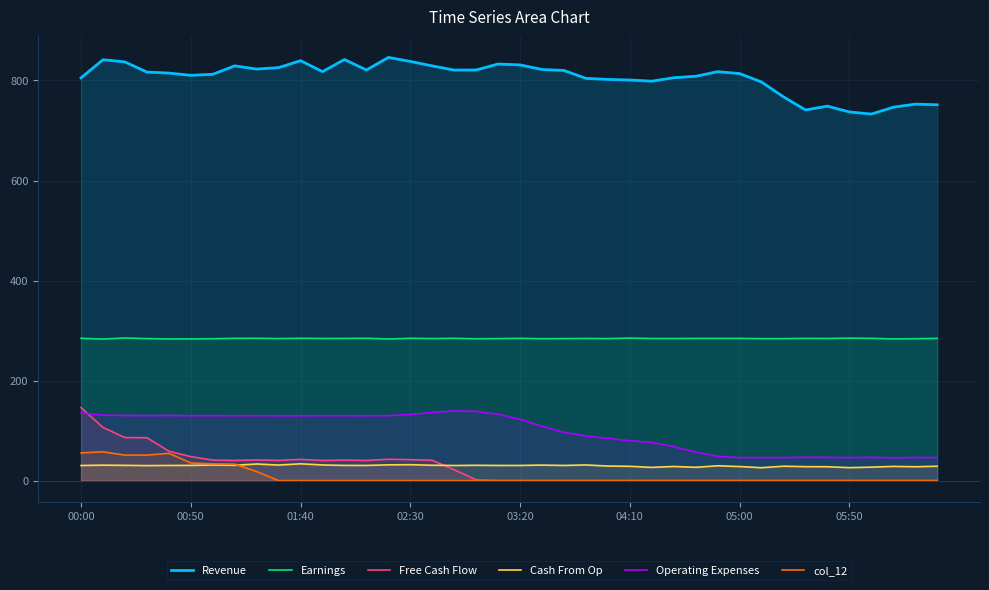

What is the highest value of the Earnings series?

285.2